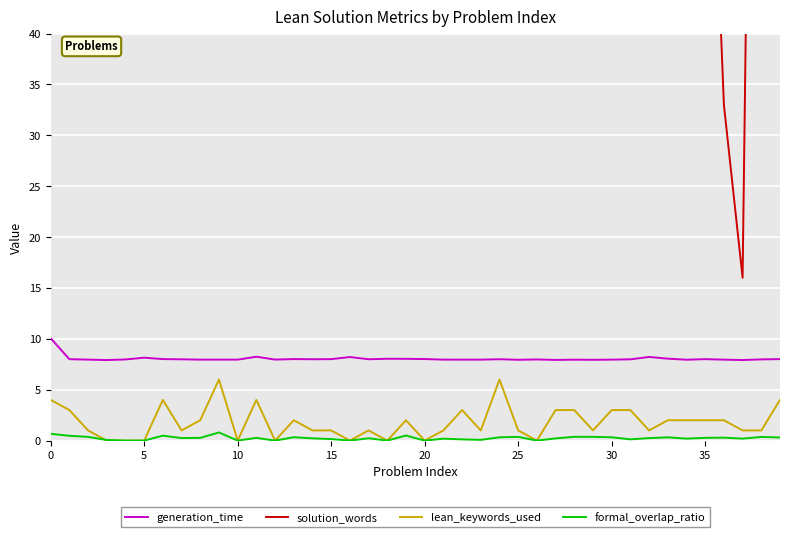

True or false: generation_time and lean_keywords_used cross at least once.

False